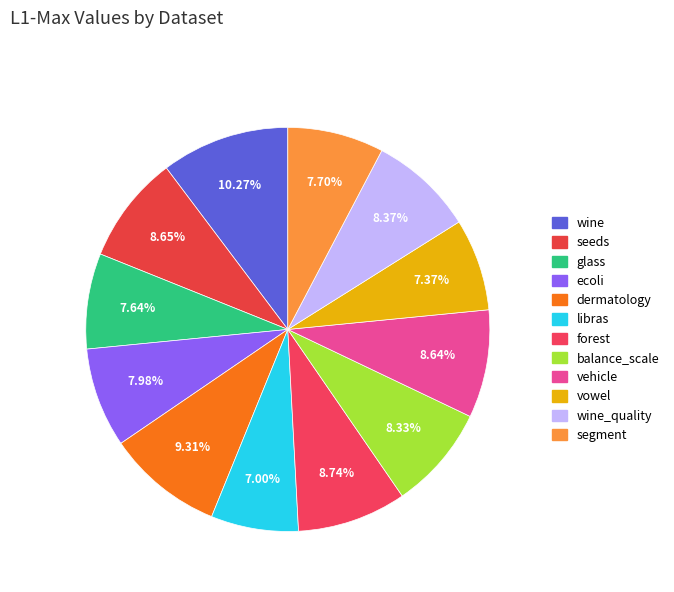

The libras slice represents 1% of the pie. True or false?

False